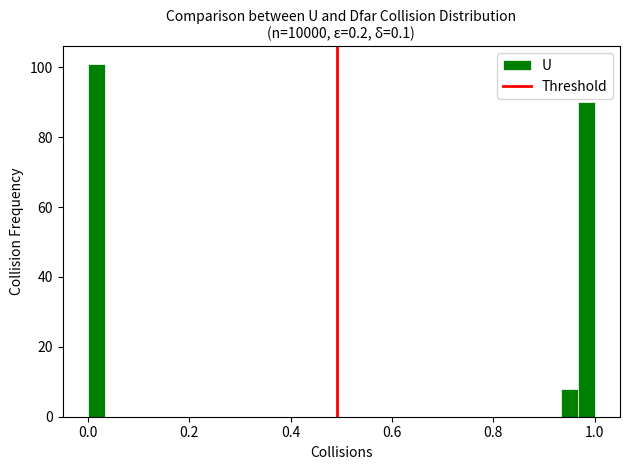

Read against the x-axis, roughly where is the centre of the tallest bar?

0.02